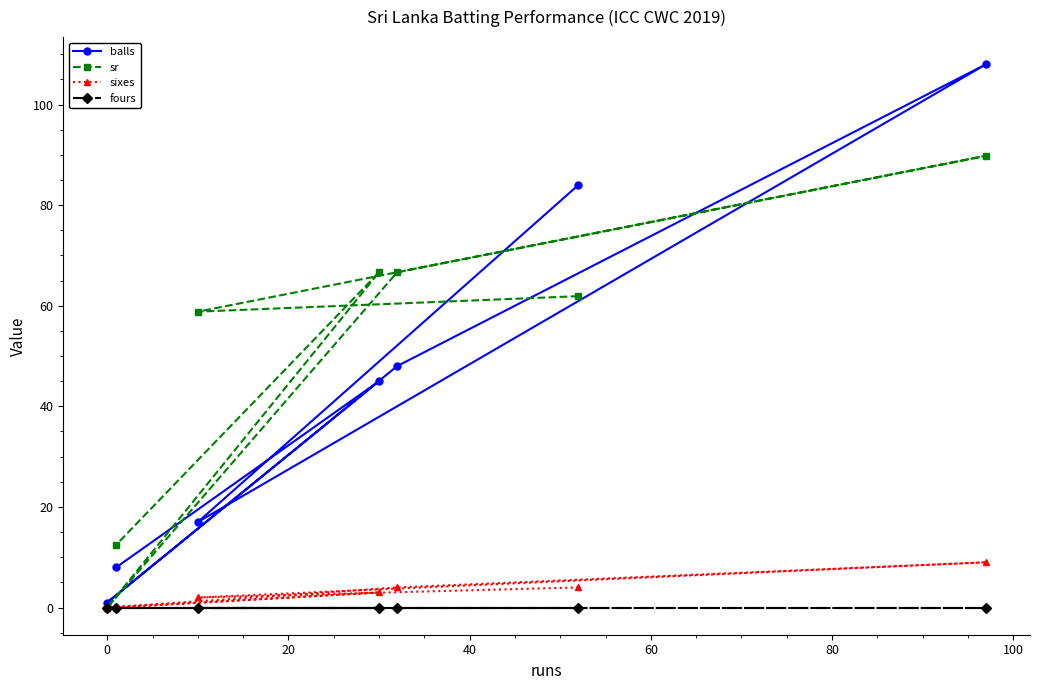

Which series has the largest total across all categories?

sr